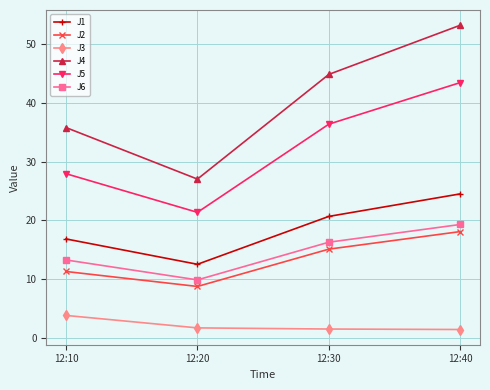

Where is the first local minimum for J5?

12:20